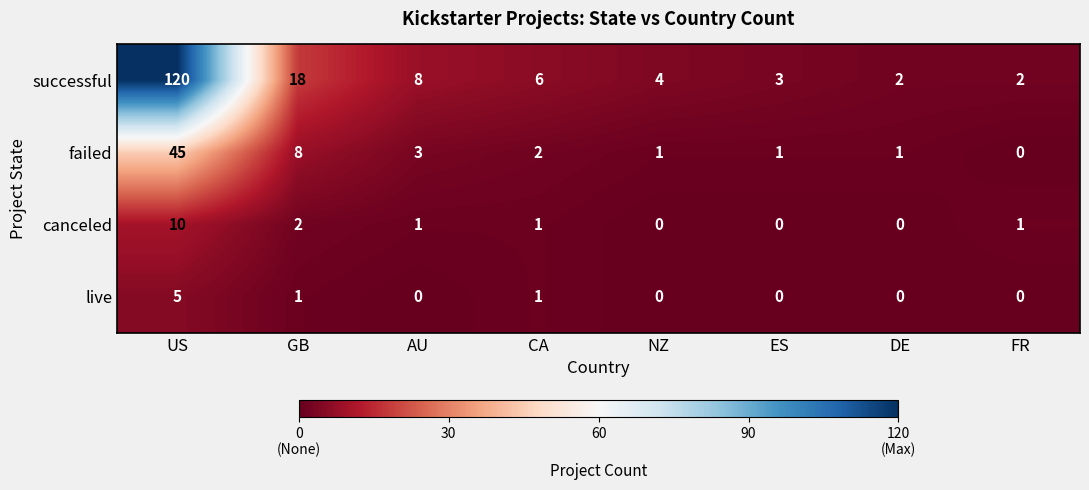

Rank the series at AU from highest to lowest value.

successful, failed, canceled, live